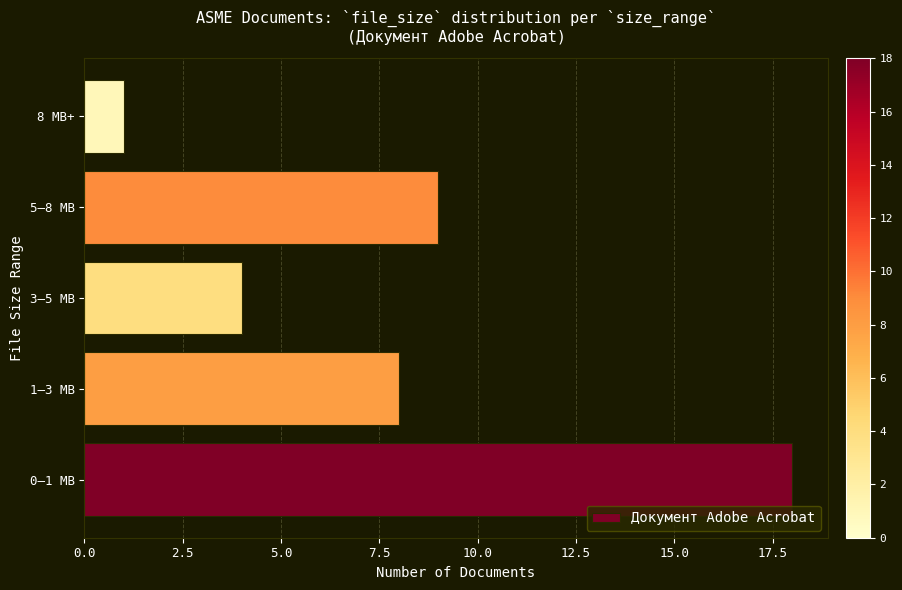

Does the chart contain stacked bars?

No